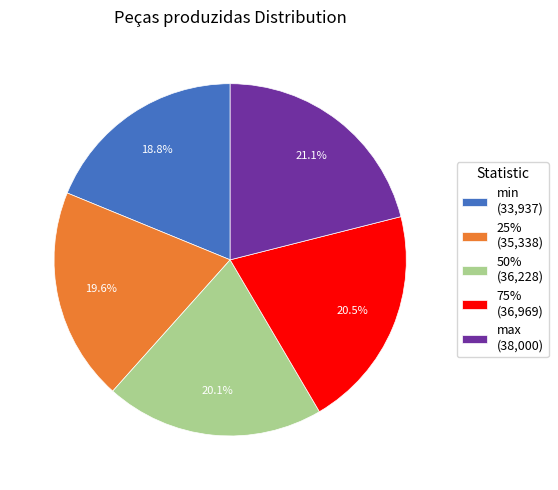

Which category has the biggest portion of the pie?

max